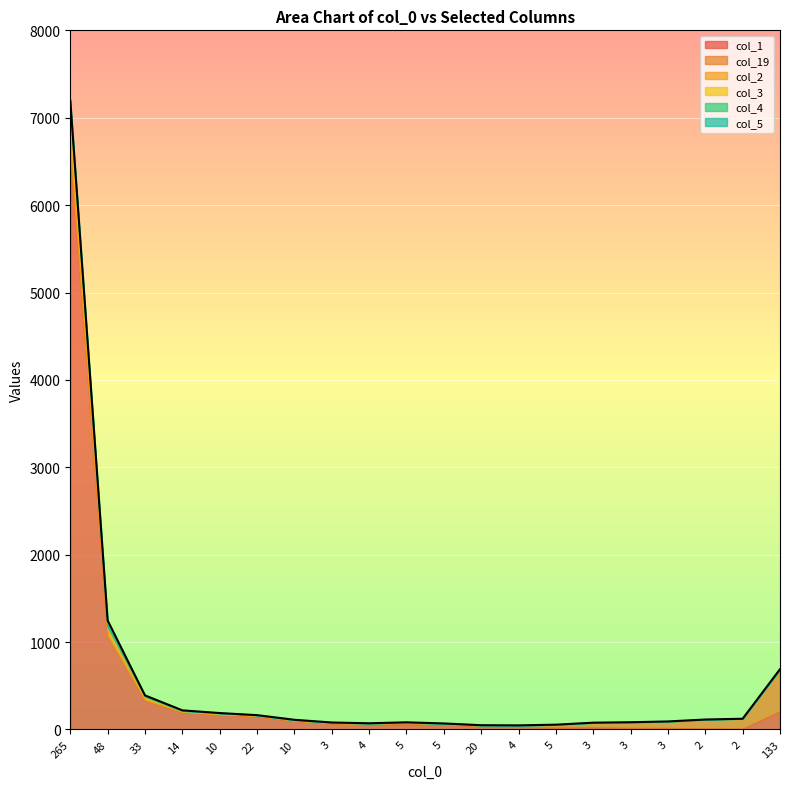

What is the maximum value for col_19?

469